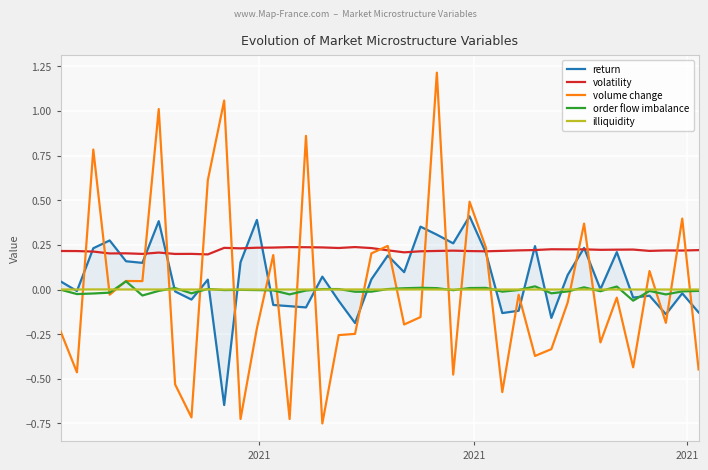

What is the greatest value displayed?

1.2